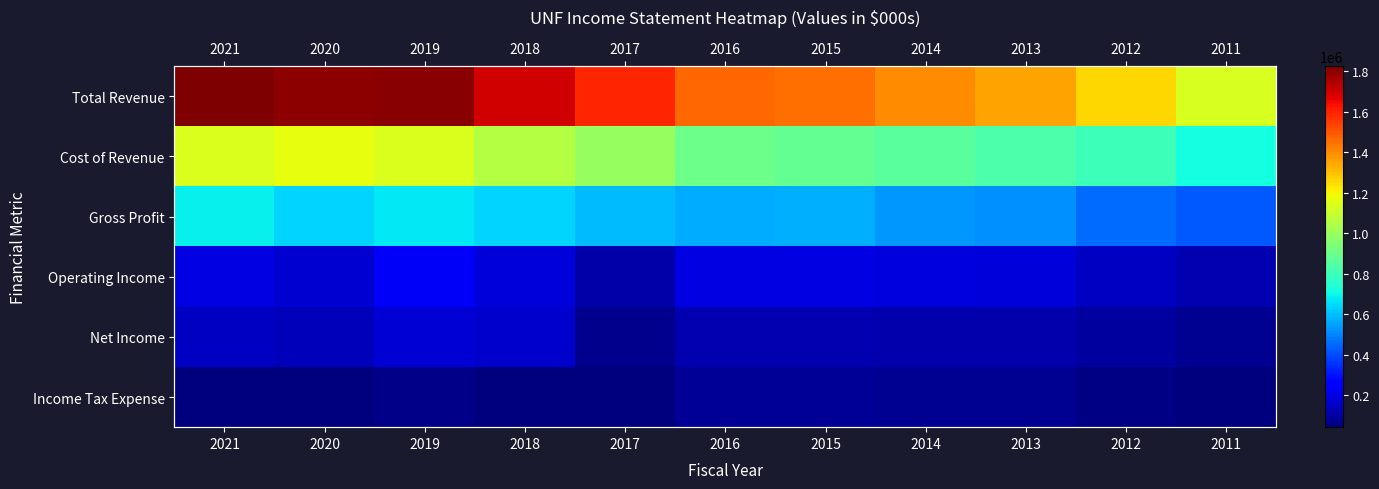

Which series has the largest range (max minus min)?

Total Revenue